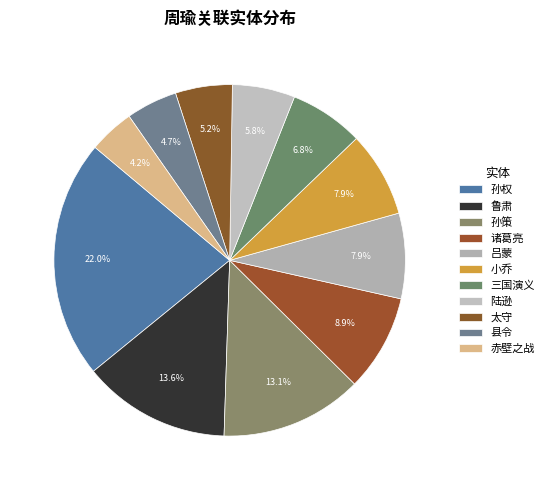

How many slices are in this pie chart?

11